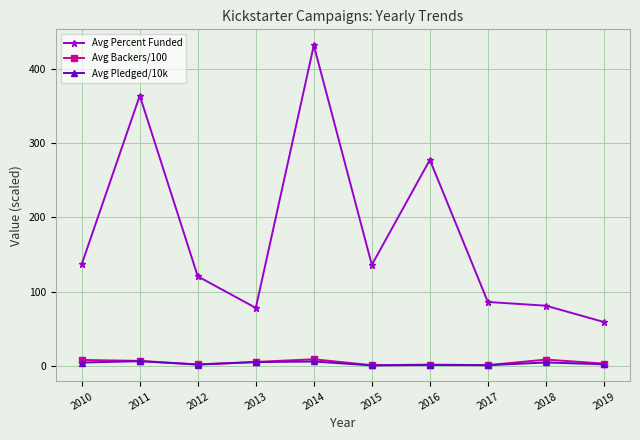

True or false: Avg Percent Funded has more than 0 points higher than both neighbors.

True